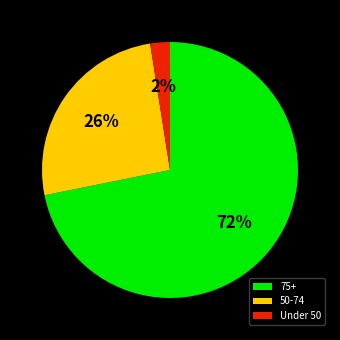

To the nearest percent, what portion does Under 50 represent?

2%